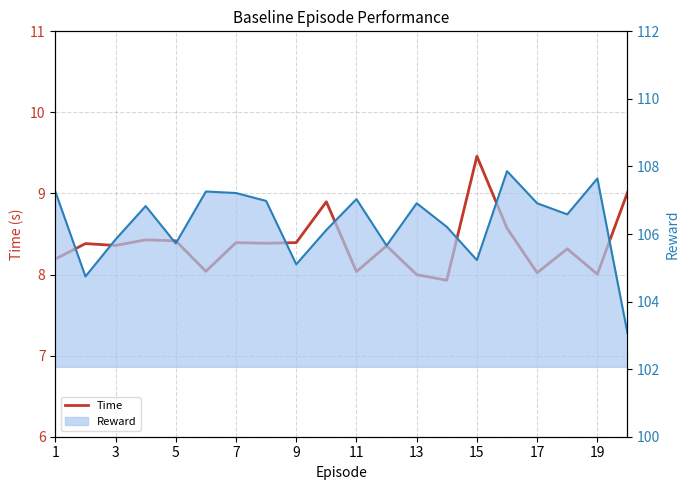

At how many categories does at least one series exceed 56?

20